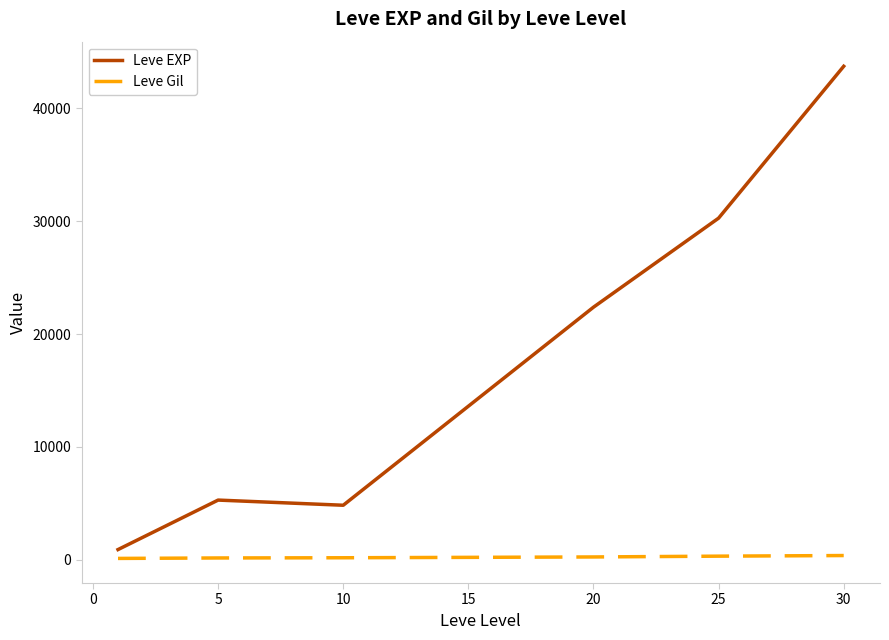

What is the highest value of the Leve EXP series?

43730.0